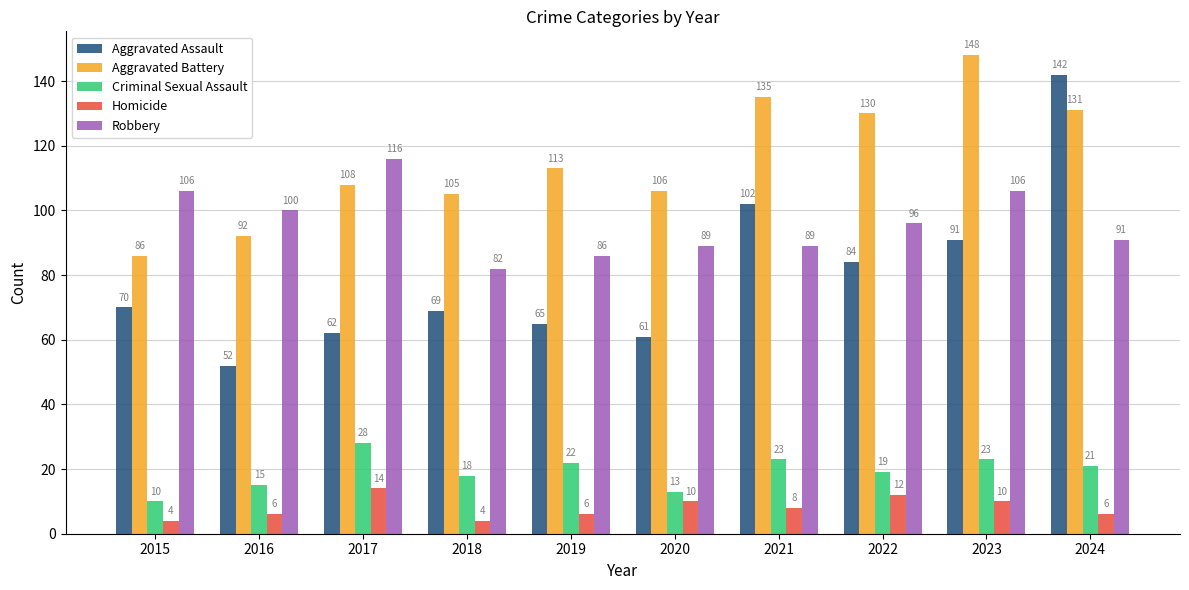

How many values in the Aggravated Assault series are below 70?

5